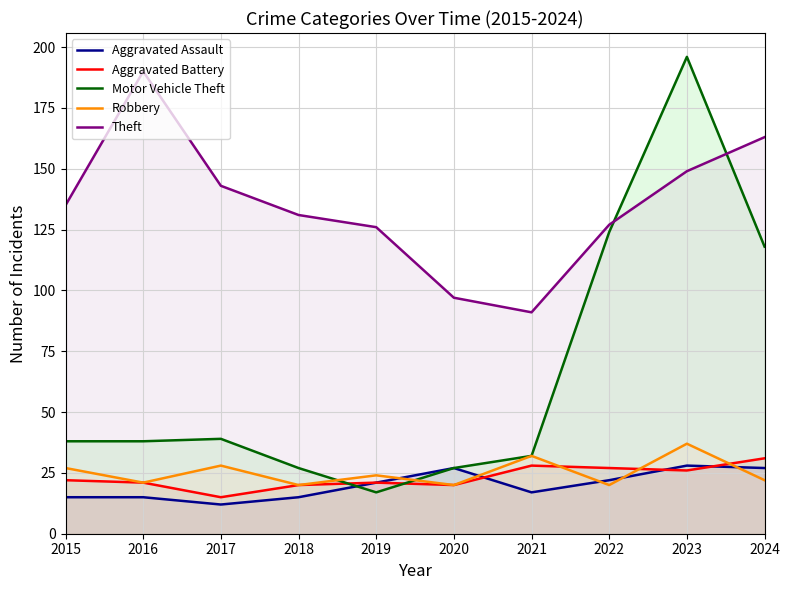

What is the sum of the Motor Vehicle Theft values at 2020 and 2023?

223